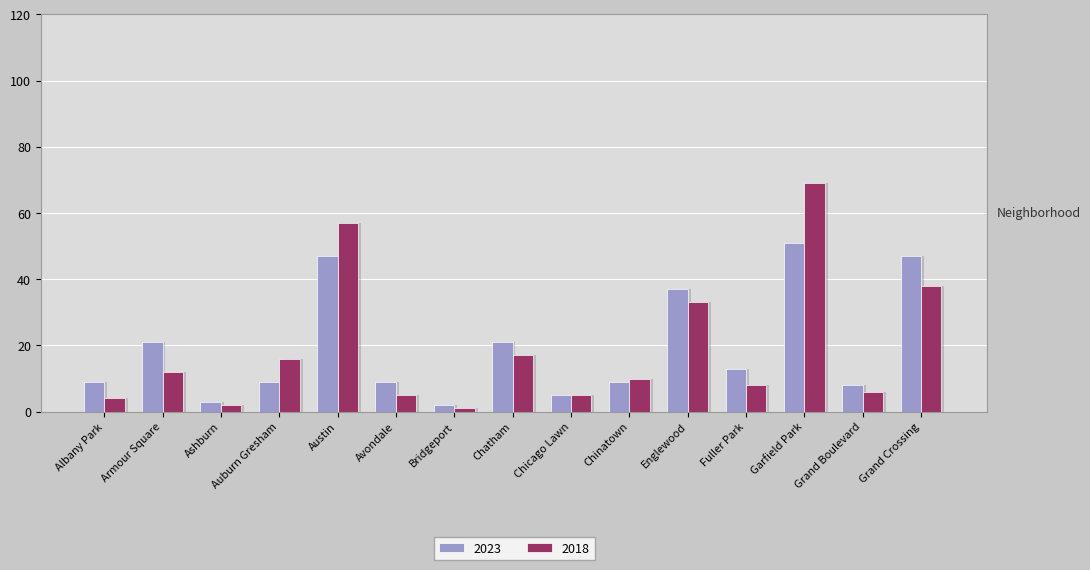

Between Armour Square and Englewood, which series saw the biggest shift?

2018